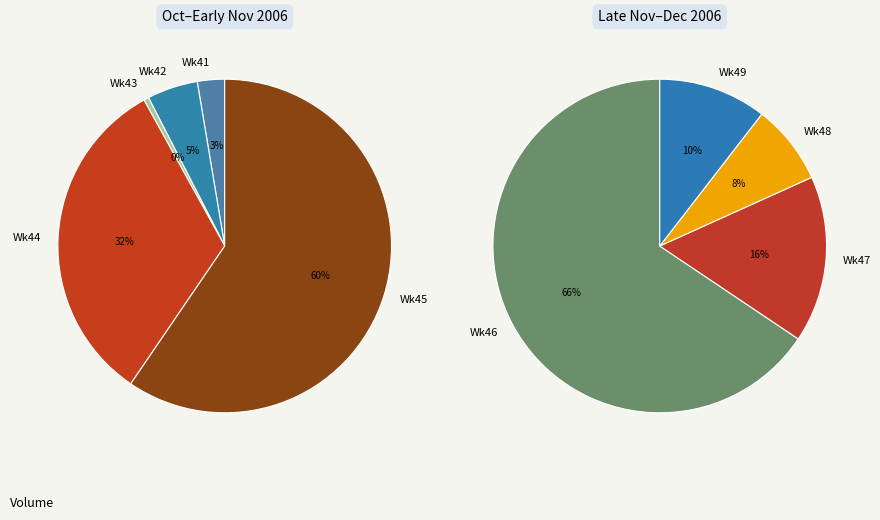

Between 2006-10-18 and 2006-10-31, which is larger?

2006-10-31